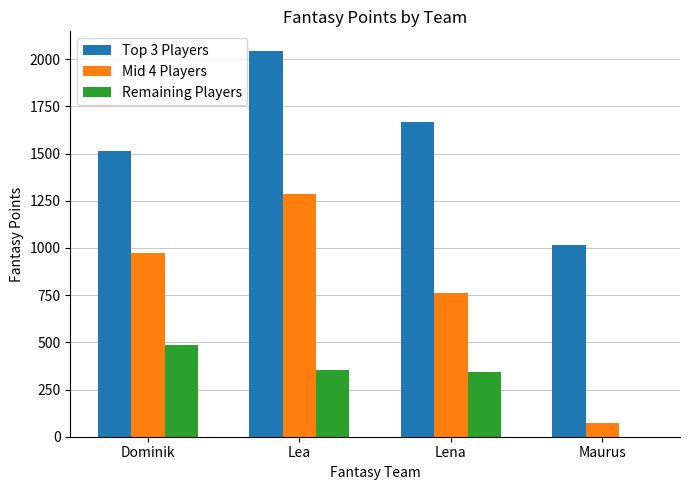

Which series has the largest total across all categories?

Top 3 Players